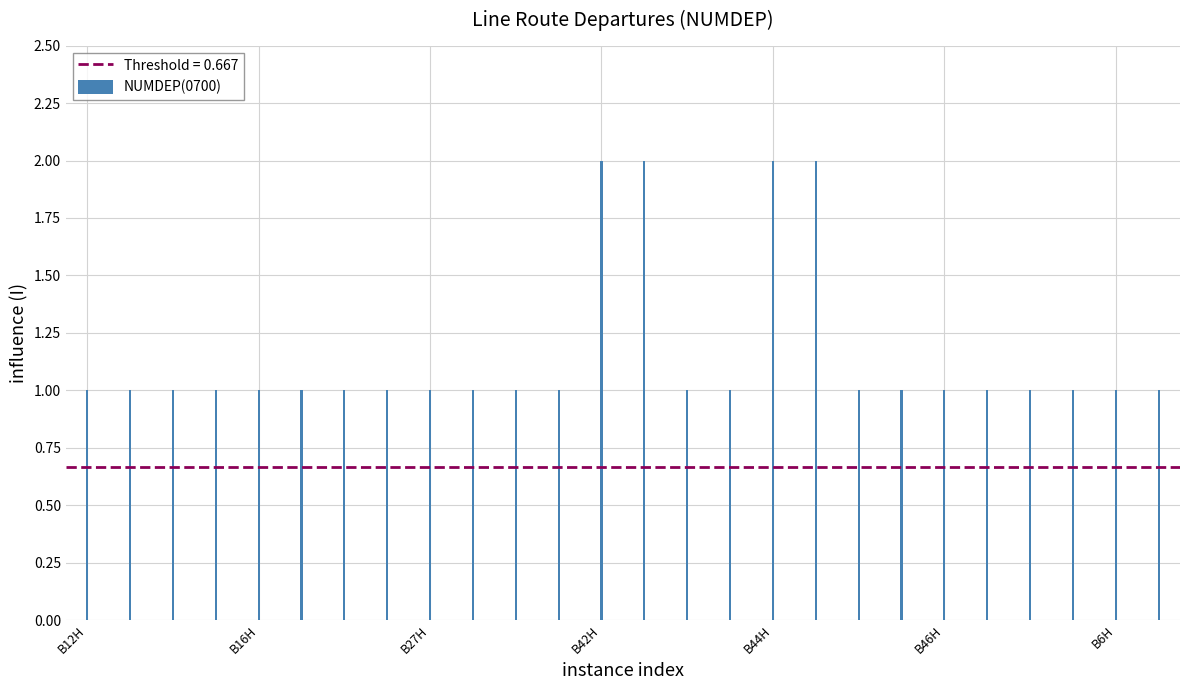

Is it true that the value at B13R is 1?

True